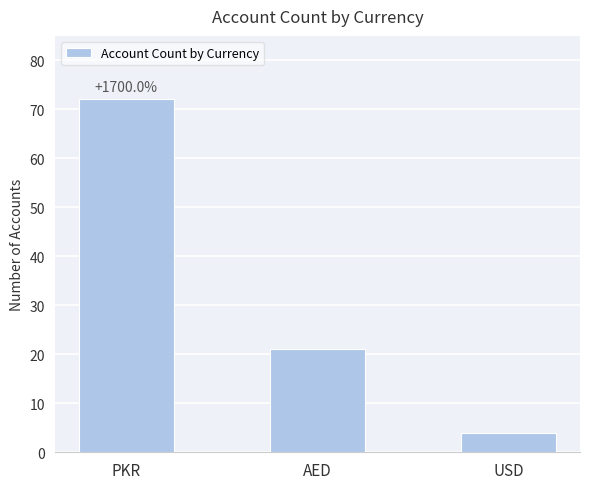

What is the difference between the second highest and minimum values?

17